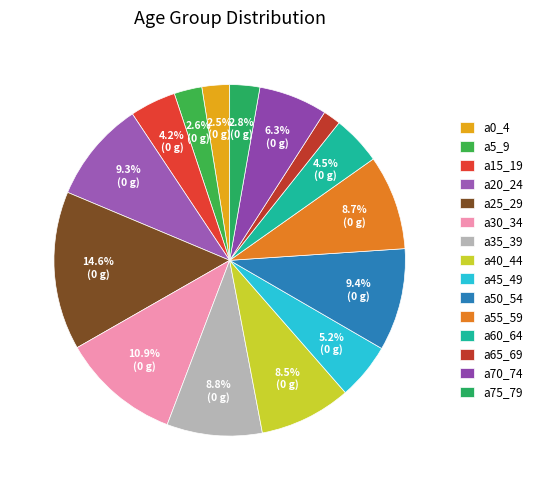

To the nearest percent, what is the difference between the a60_64 and a55_59 slice percentages?

4%